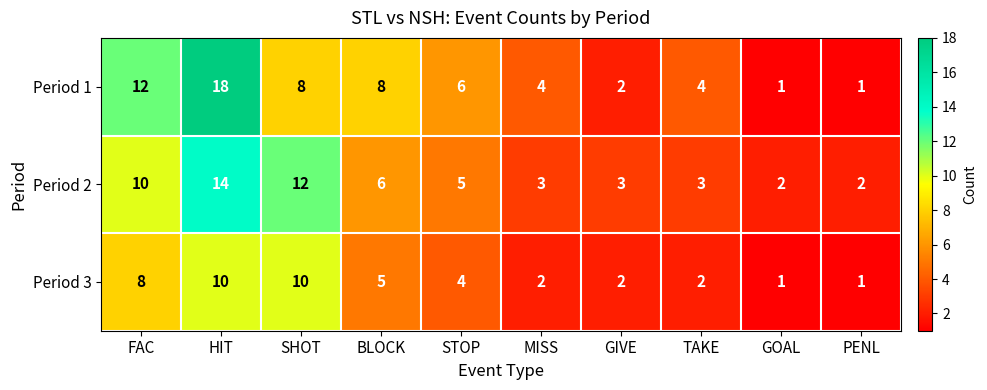

Which label corresponds to the largest value in the chart?

HIT